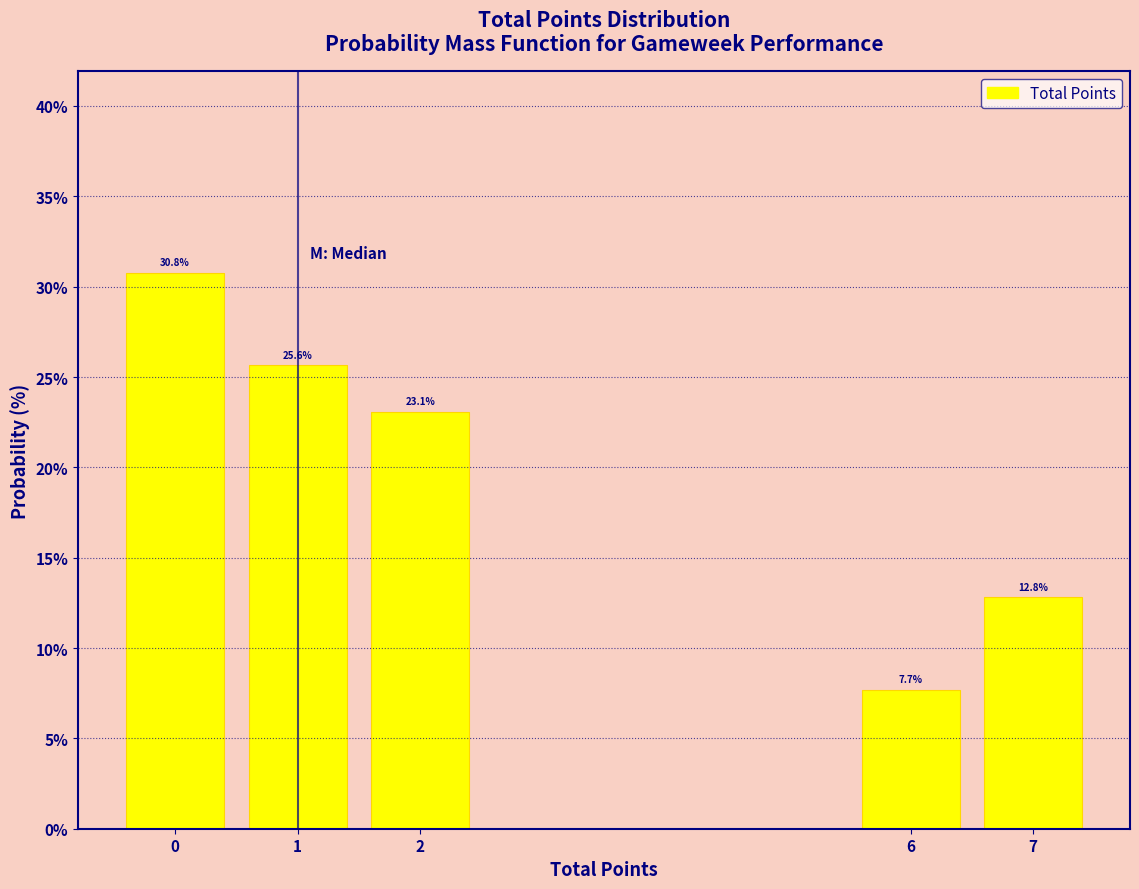

Which range on the x-axis has the tallest bar?

-0.5 to 0.5